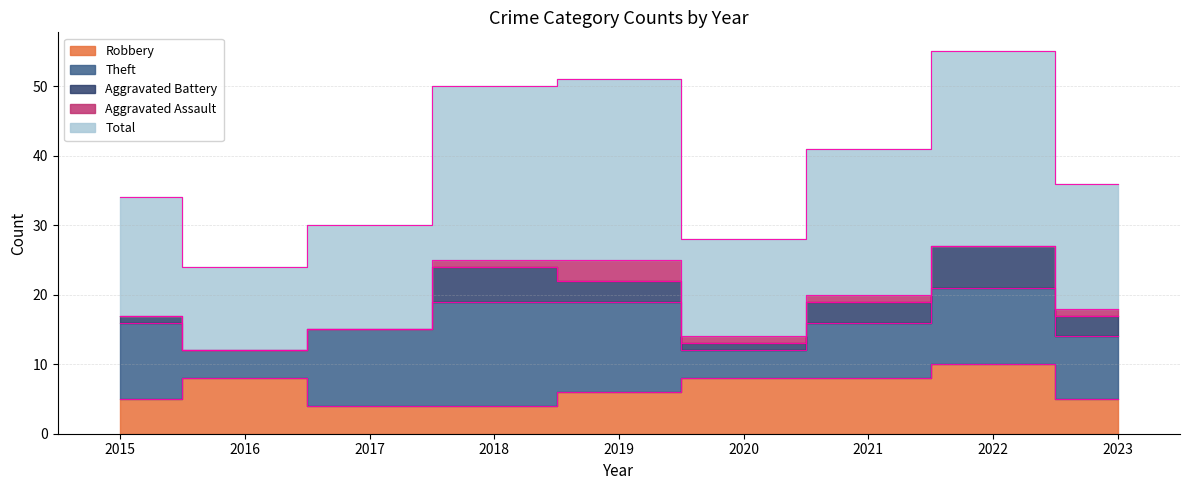

Is it true that Total equals 12 at 2022?

False